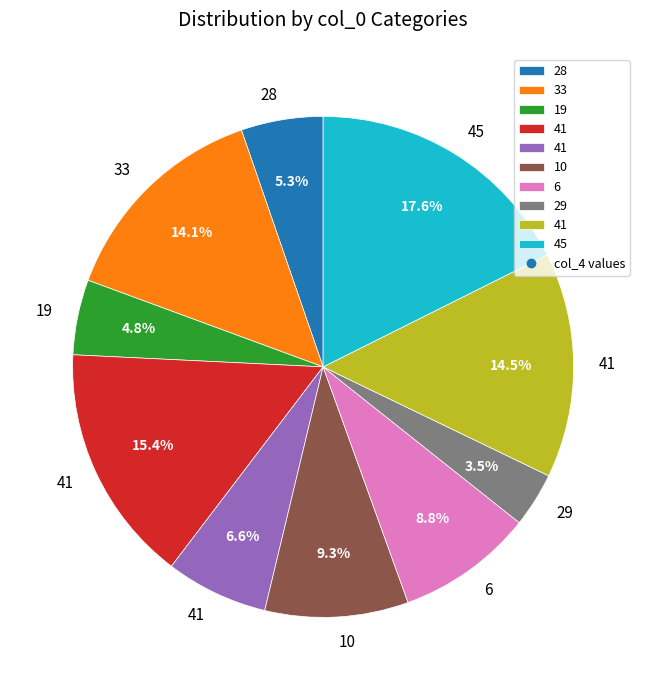

How many segments does this pie chart have?

10